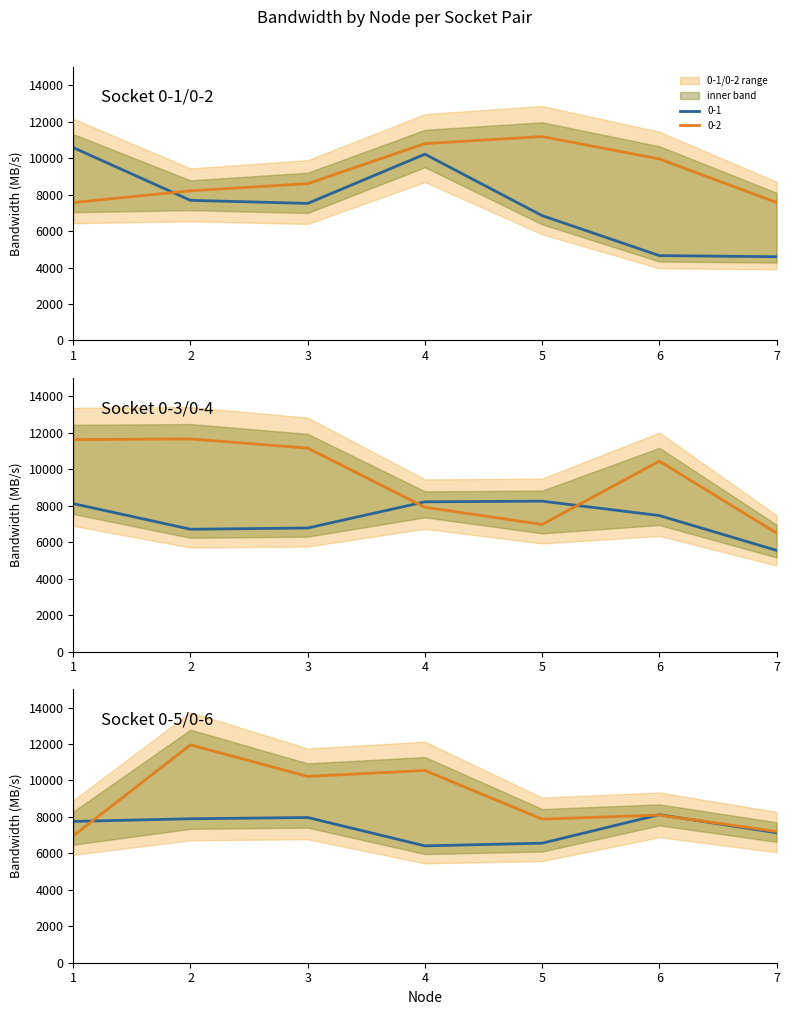

The value of 0-3 at 4 is 5517.3. True or false?

False